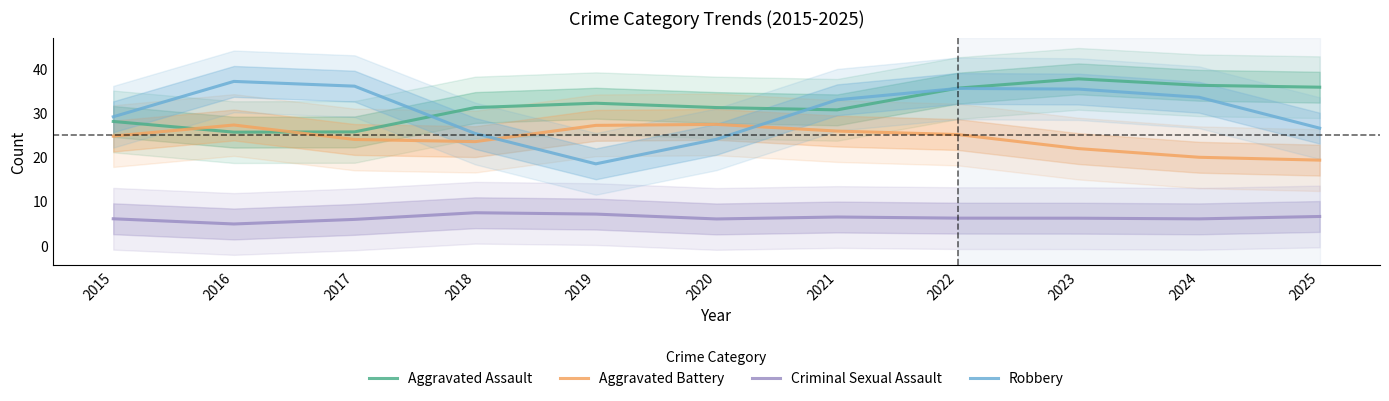

What is the approximate value of Aggravated Assault at 2024?

36.2